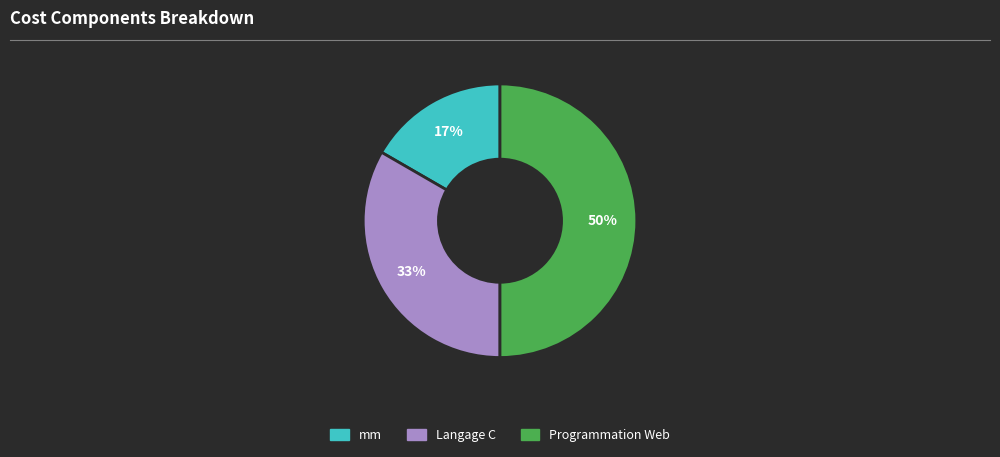

What is the largest slice in the pie chart?

Programmation Web